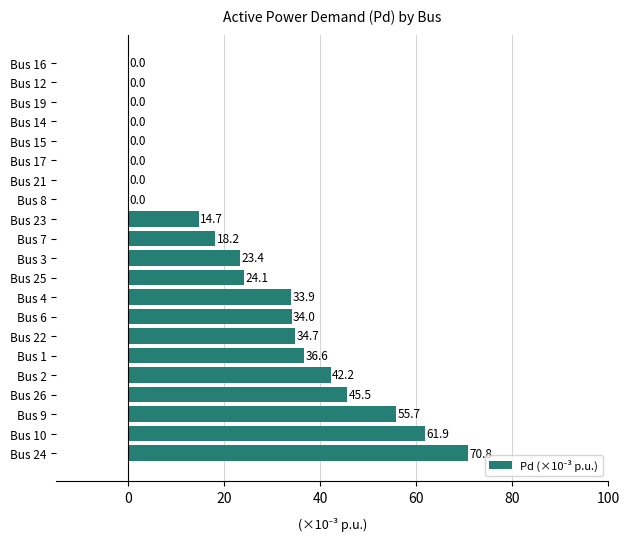

Reading bottom to top, extract all data points from this chart.

Bus 24=70.8	Bus 10=61.9	Bus 9=55.7	Bus 26=45.5	Bus 2=42.2	Bus 1=36.6	Bus 22=34.7	Bus 6=34.0	Bus 4=33.9	Bus 25=24.1	Bus 3=23.4	Bus 7=18.2	Bus 23=14.7	Bus 8=0.0	Bus 21=0.0	Bus 17=0.0	Bus 15=0.0	Bus 14=0.0	Bus 19=0.0	Bus 12=0.0	Bus 16=0.0